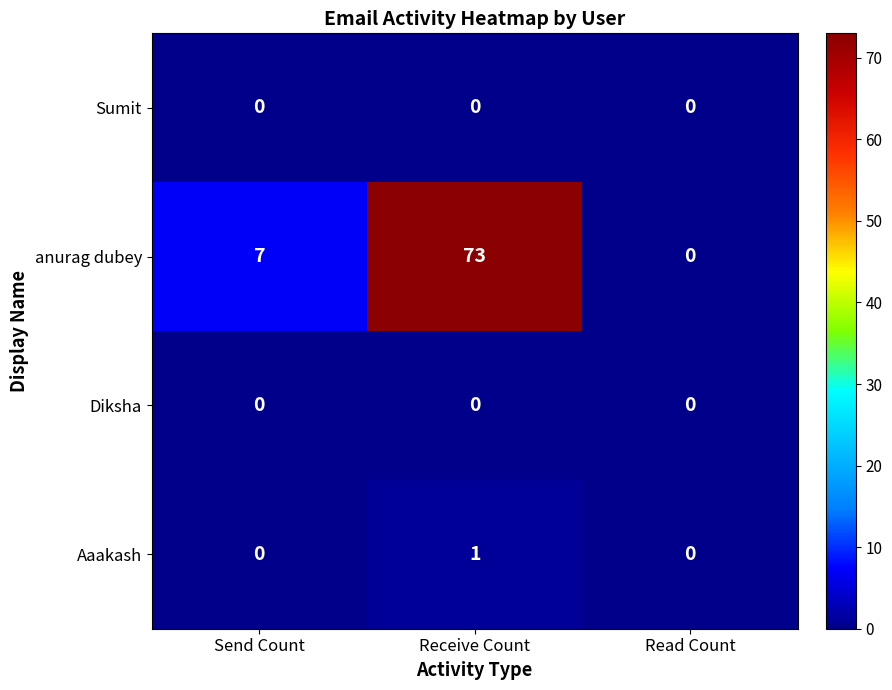

Read the anurag dubey value at Receive Count.

73